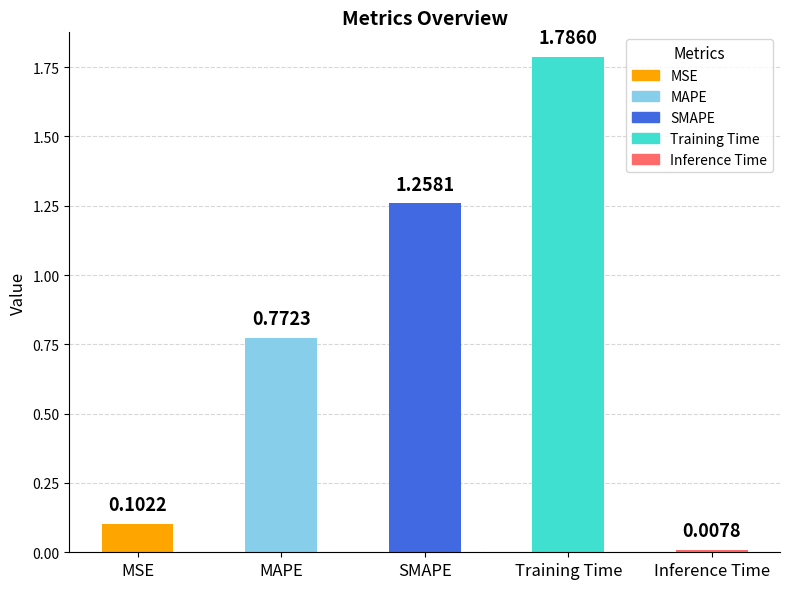

What is the ratio of the value at Training Time to the value at SMAPE?

1.4